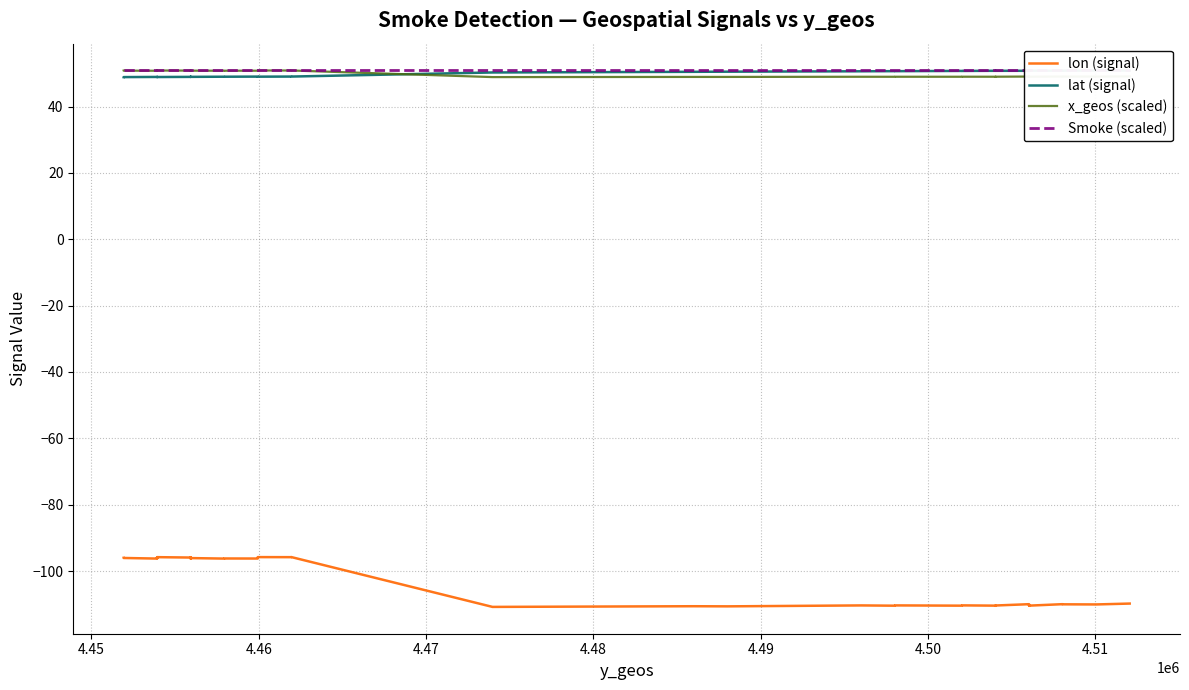

What is the value of the lat (signal) point at the 30th from the left?

50.7